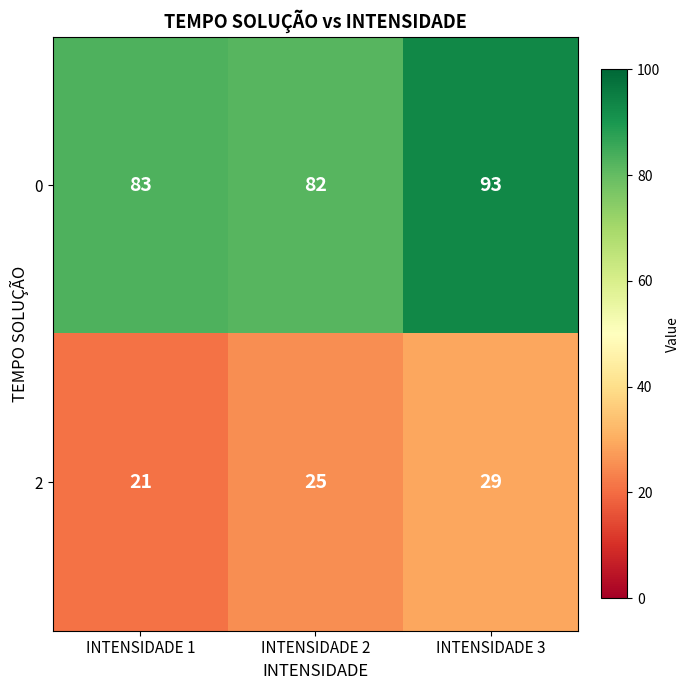

At which category is the sum across all series the highest?

INTENSIDADE 3